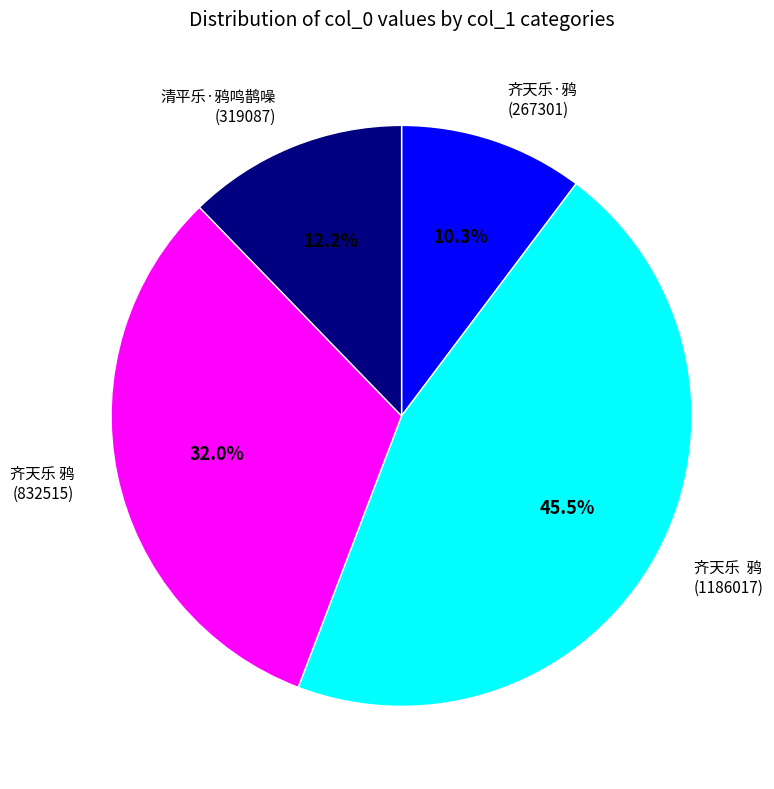

Does 齐天乐  鸦 account for over 50% of the chart?

No